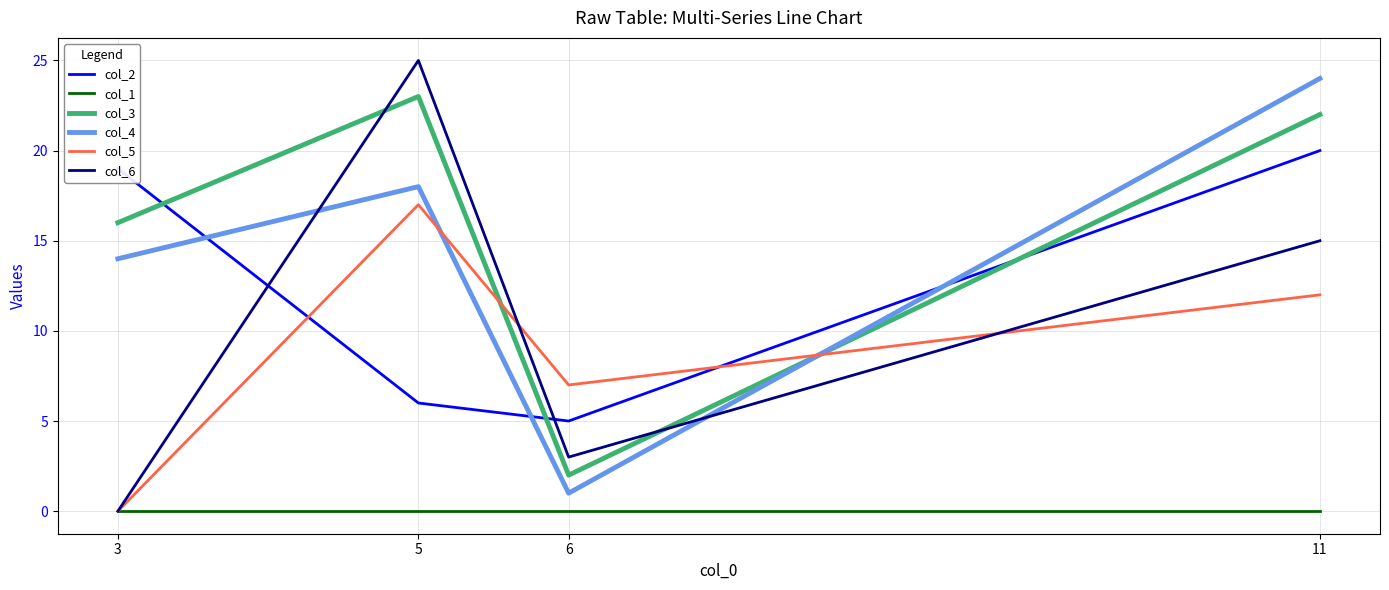

Is the value of col_5 at 11 greater than the value of col_3 at 5?

No